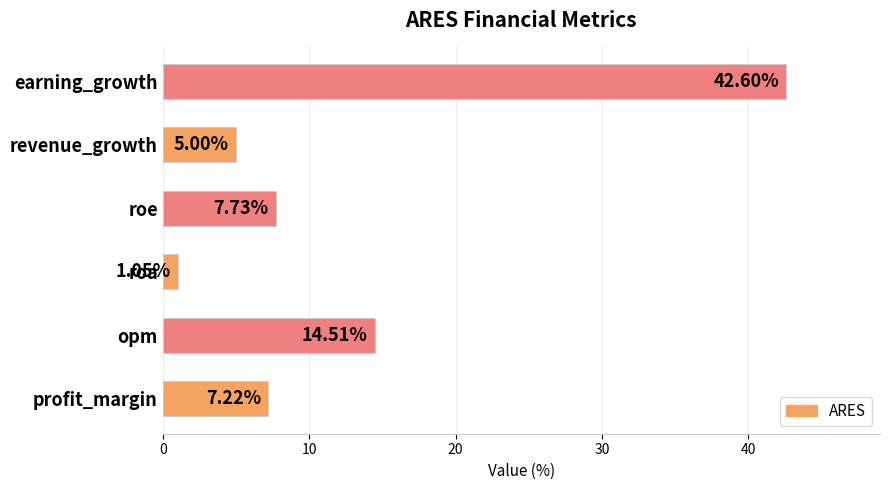

What is the change in value from profit_margin to roe?

+0.5